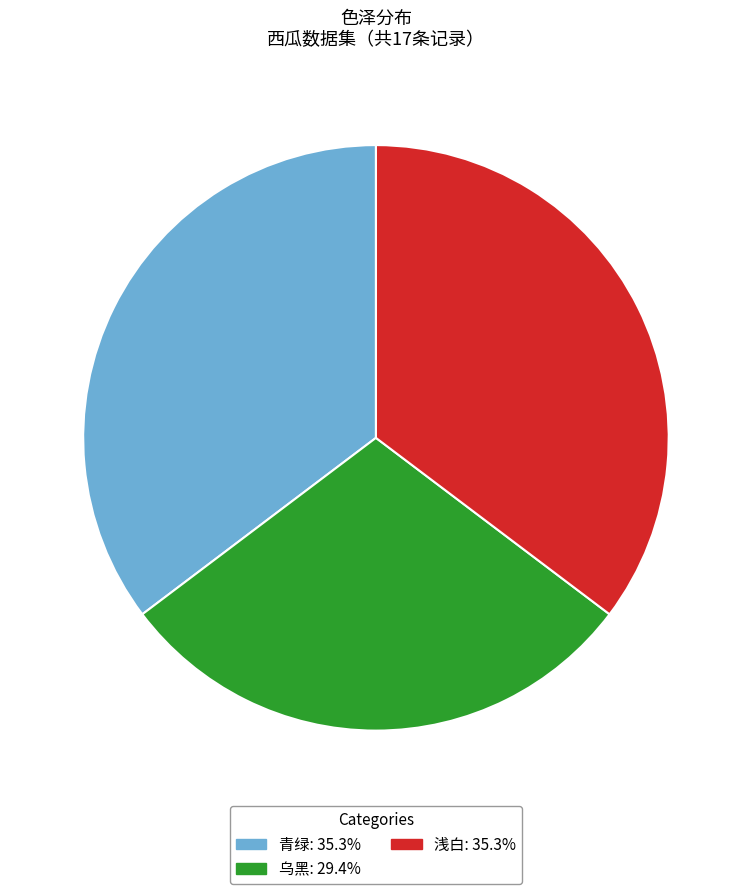

Does 浅白 represent more than half of the total?

No